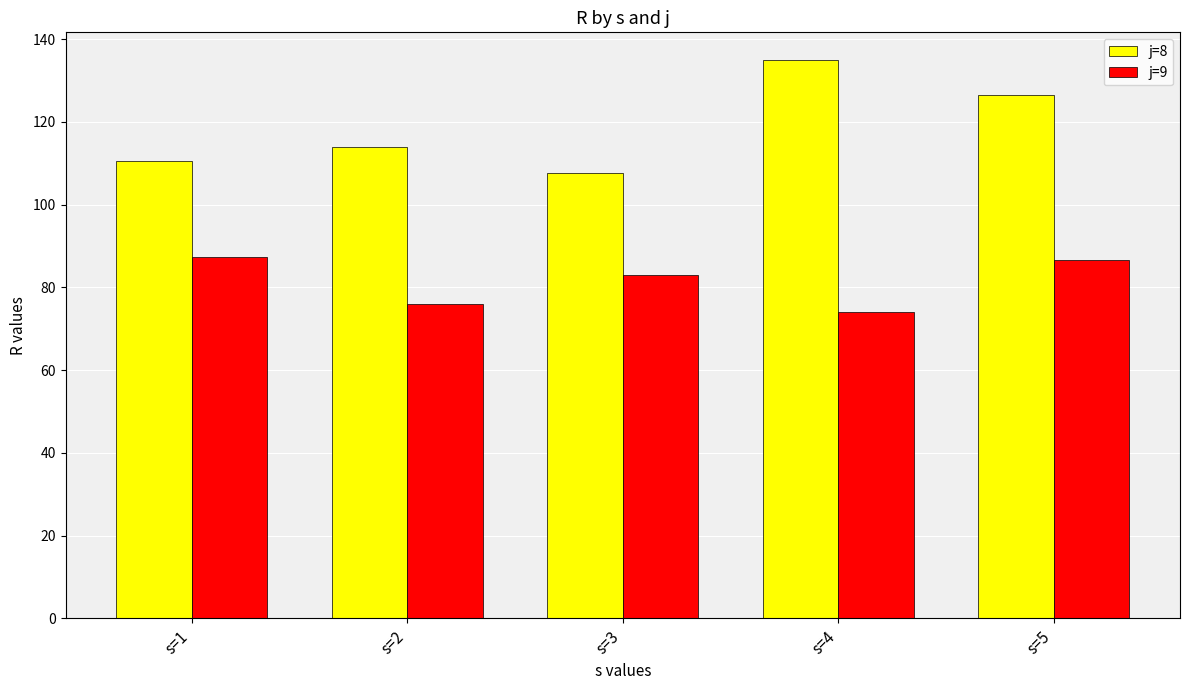

How many values in the j=8 series are below 114?

2